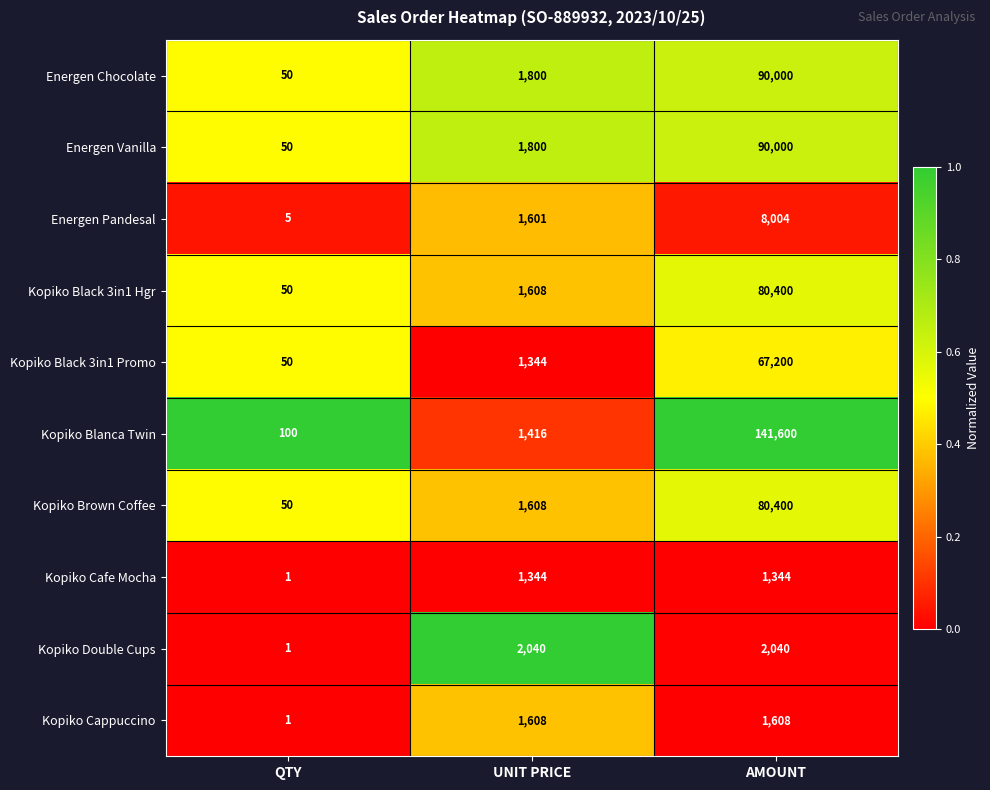

The value of Kopiko Blanca Twin at AMOUNT is 224230. True or false?

False